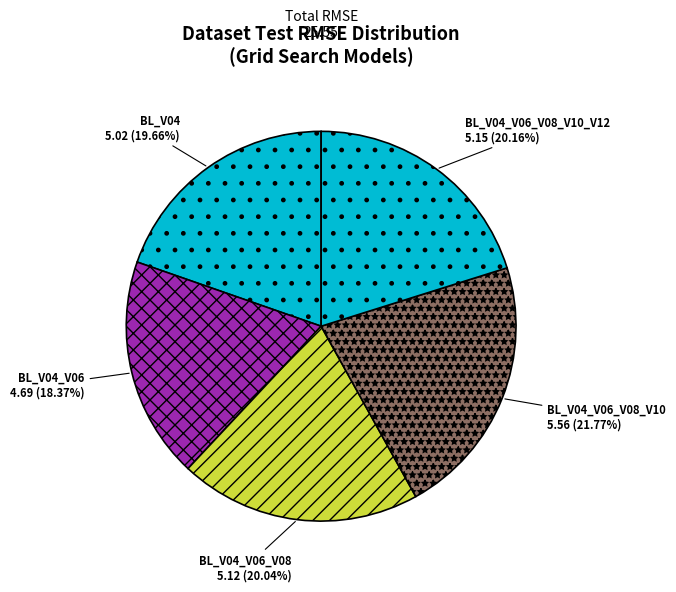

To the nearest percent, what is the difference between the largest and smallest slice percentages?

3%